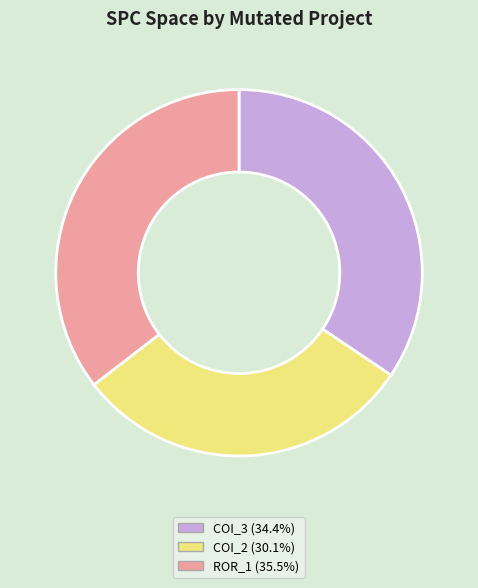

Combined, do ROR_1 (35.5%) and COI_2 (30.1%) account for over 50%?

Yes